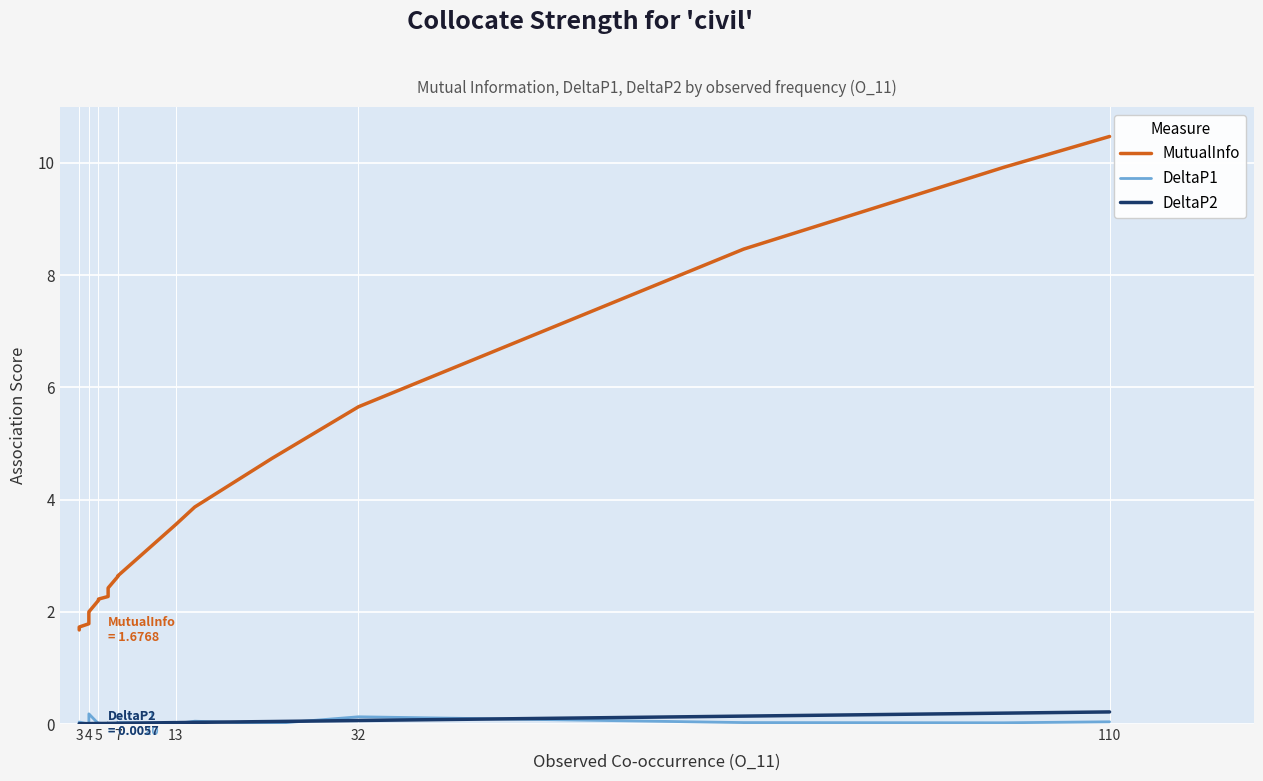

What is the difference between the maximum and second lowest values in the DeltaP1 series?

0.2